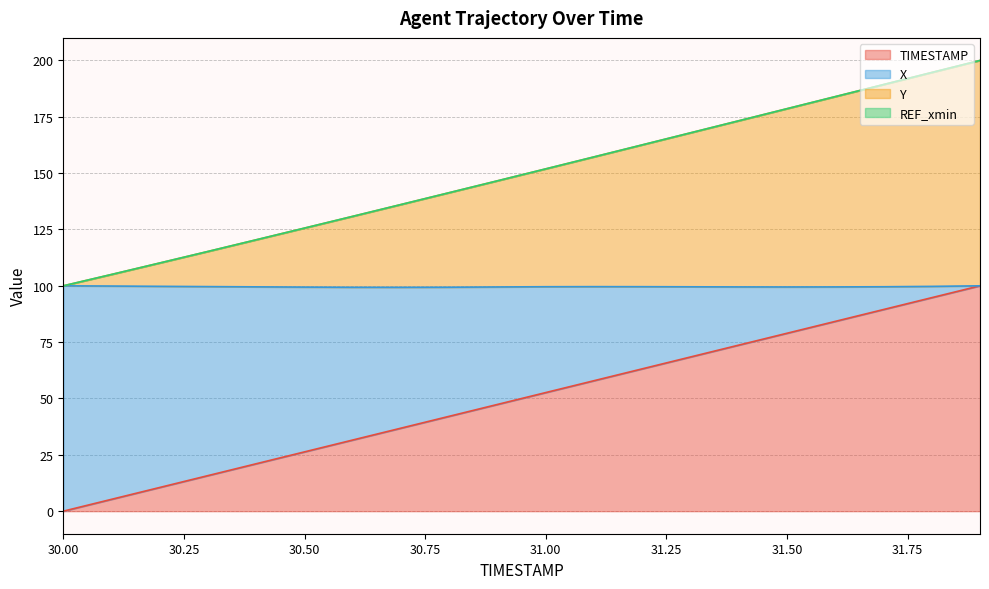

Rank the categories by TIMESTAMP value from lowest to highest.

30.0, 30.1, 30.2, 30.3, 30.4, 30.5, 30.6, 30.7, 30.8, 30.9, 31.0, 31.1, 31.2, 31.3, 31.4, 31.5, 31.6, 31.7, 31.8, 31.9